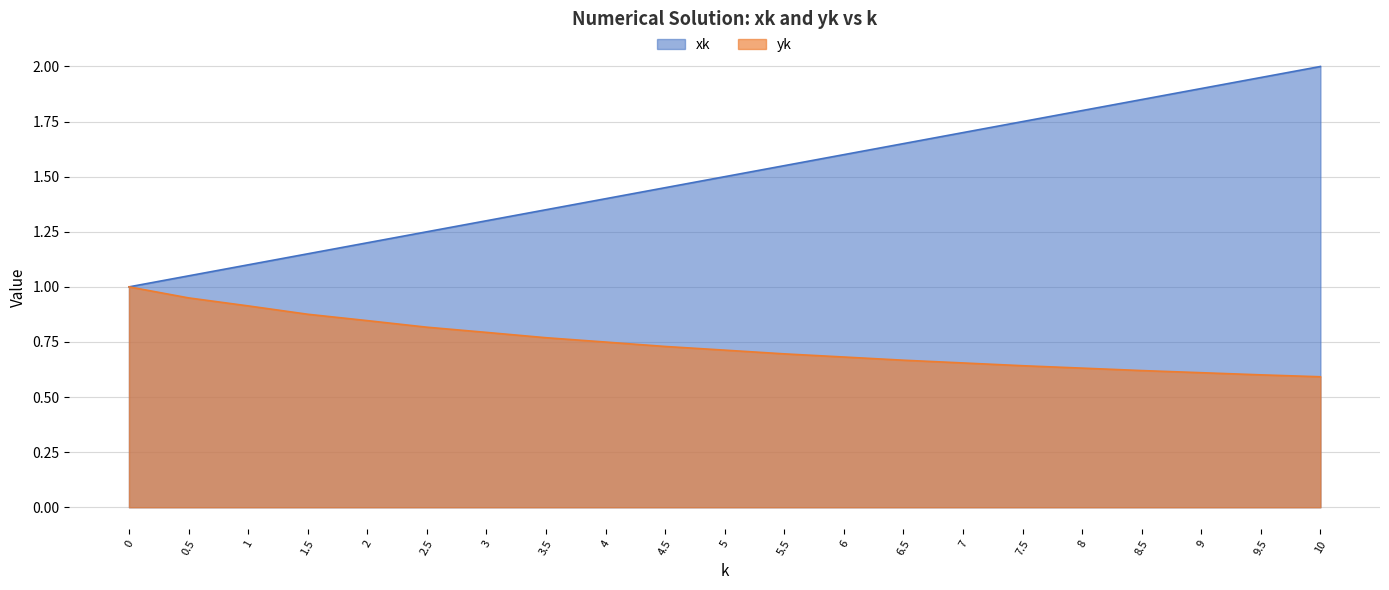

Reading left to right, transcribe all the data shown in this chart.

xk: 0=1.0	0.5=1.1	1=1.1	1.5=1.1	2=1.2	2.5=1.2	3=1.3	3.5=1.4	4=1.4	4.5=1.4	5=1.5	5.5=1.6	6=1.6	6.5=1.6	7=1.7	7.5=1.8	8=1.8	8.5=1.9	9=1.9	9.5=1.9	10=2.0
yk: 0=1.0	0.5=0.9	1=0.9	1.5=0.9	2=0.8	2.5=0.8	3=0.8	3.5=0.8	4=0.7	4.5=0.7	5=0.7	5.5=0.7	6=0.7	6.5=0.7	7=0.7	7.5=0.6	8=0.6	8.5=0.6	9=0.6	9.5=0.6	10=0.6